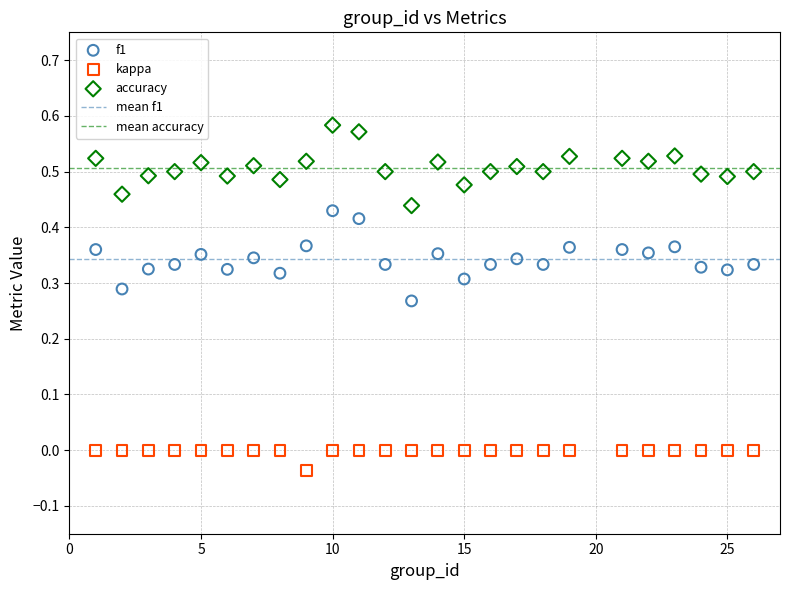

Across all data points, what is the range of X values (max minus min)?

25.0